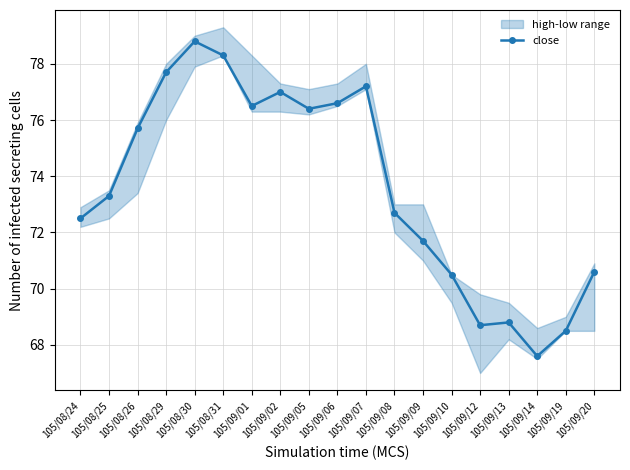

Reading left to right, list all the values displayed in this chart.

72.5	73.3	75.7	77.7	78.8	78.3	76.5	77.0	76.4	76.6	77.2	72.7	71.7	70.5	68.7	68.8	67.6	68.5	70.6